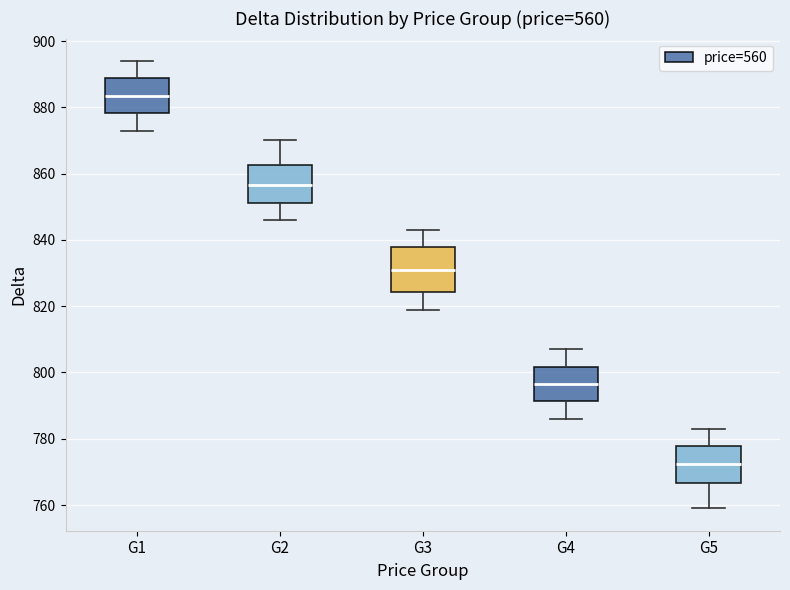

Reading left to right, transcribe this box plot: for each box, give where its median line is, the range the box spans, and where its two whiskers end, as read against the y-axis. The values are not printed on the chart, so give them approximately, as read against the axis.

G1: median 884, box 878 to 888, whiskers 874 to 894
G2: median 856, box 852 to 862, whiskers 846 to 870
G3: median 832, box 824 to 838, whiskers 820 to 844
G4: median 796, box 792 to 802, whiskers 786 to 808
G5: median 772, box 766 to 778, whiskers 760 to 784